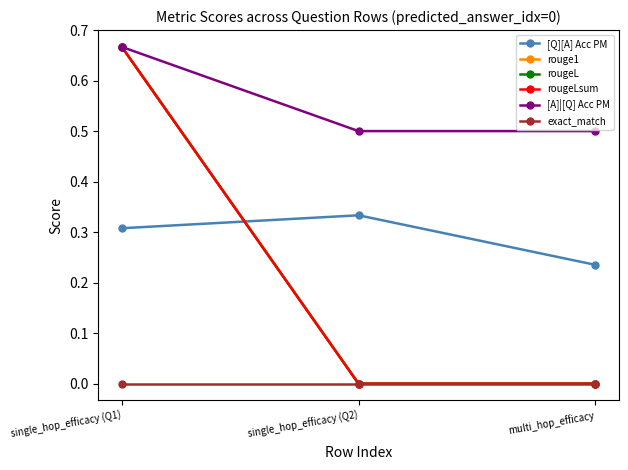

How many lines are shown in the chart?

6